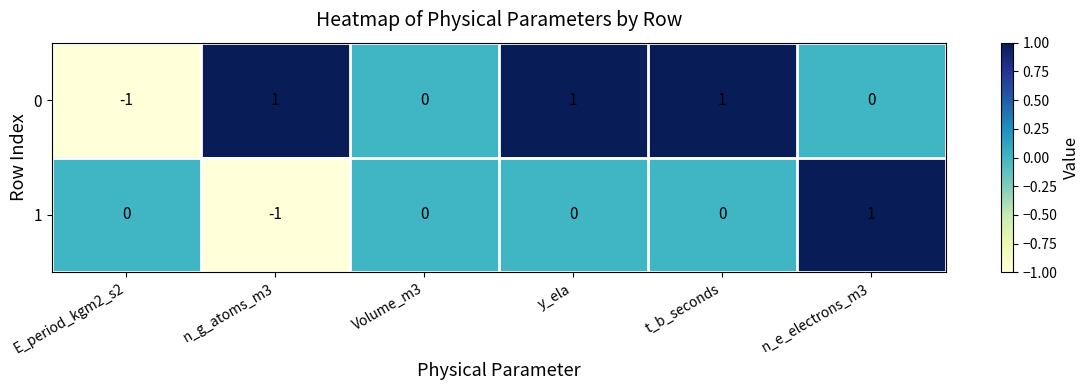

Is it true that 1 equals 1 at n_e_electrons_m3?

True